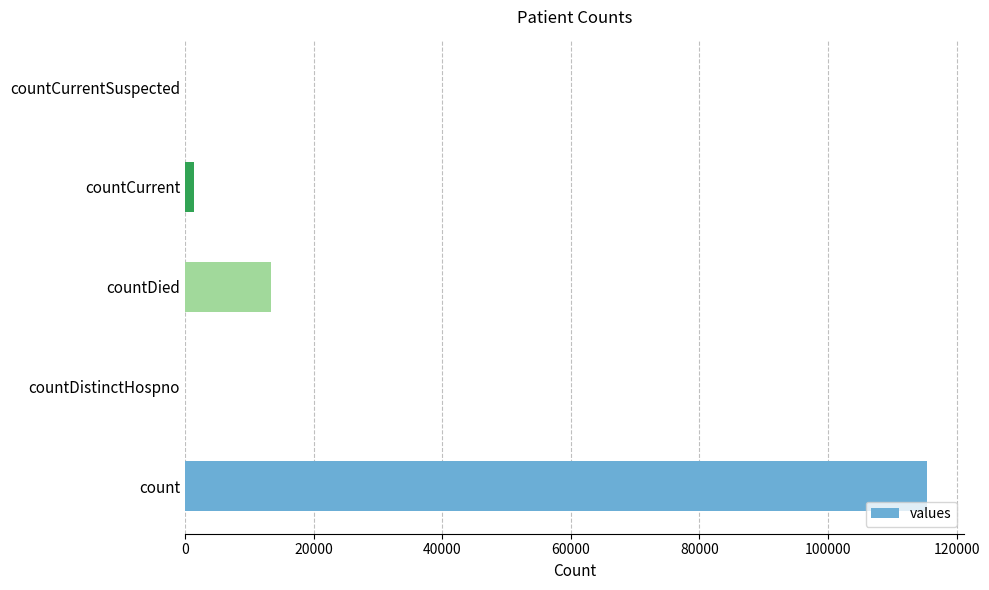

What is the change in value from countDistinctHospno to countDied?

+13343